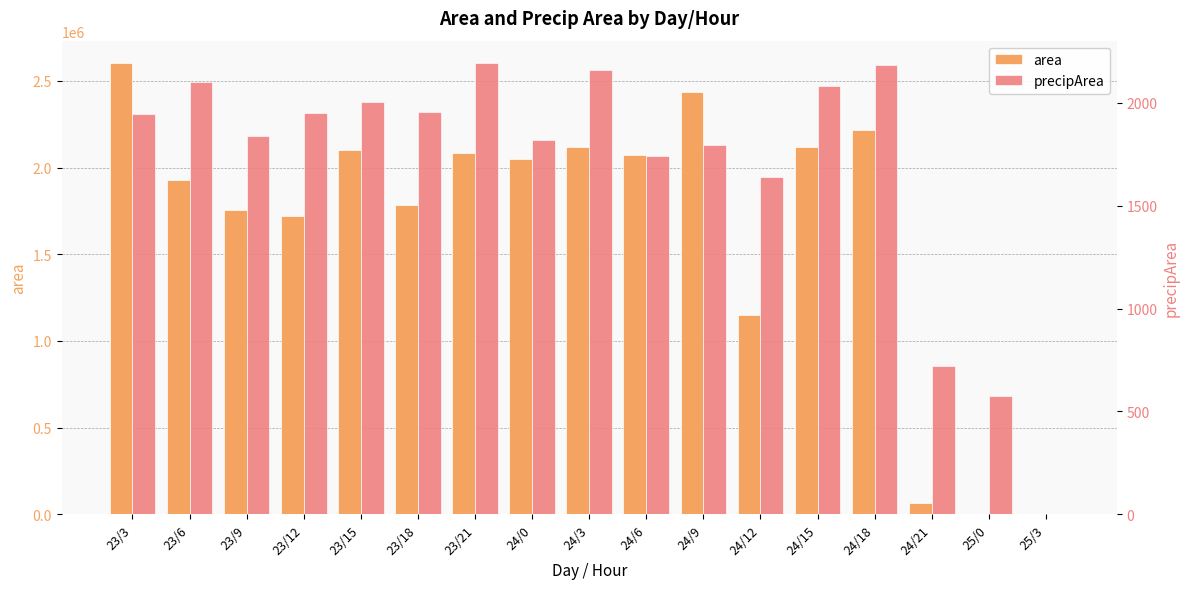

List the labels in order of area value, smallest first.

25/3, 25/0, 24/21, 24/12, 23/12, 23/9, 23/18, 23/6, 24/0, 24/6, 23/21, 23/15, 24/15, 24/3, 24/18, 24/9, 23/3